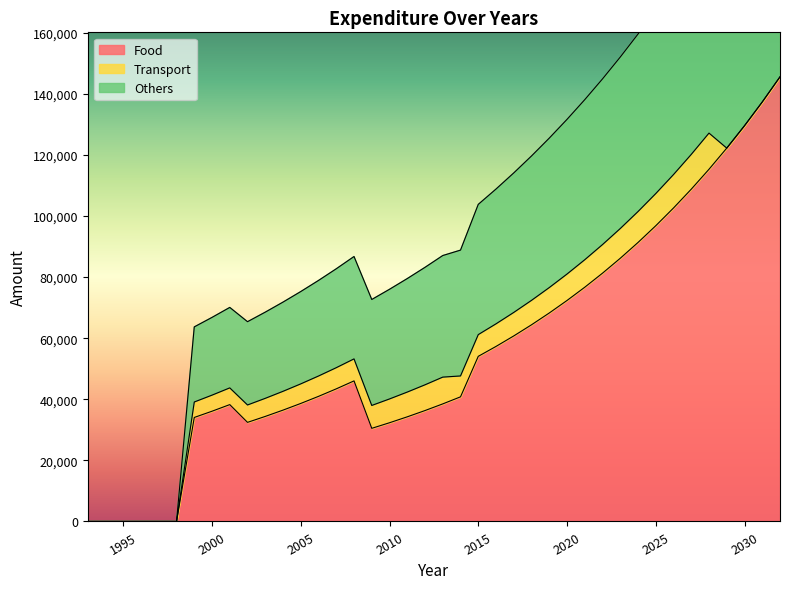

What is the sum of the Food values at 2028 and 2019?

183532.0